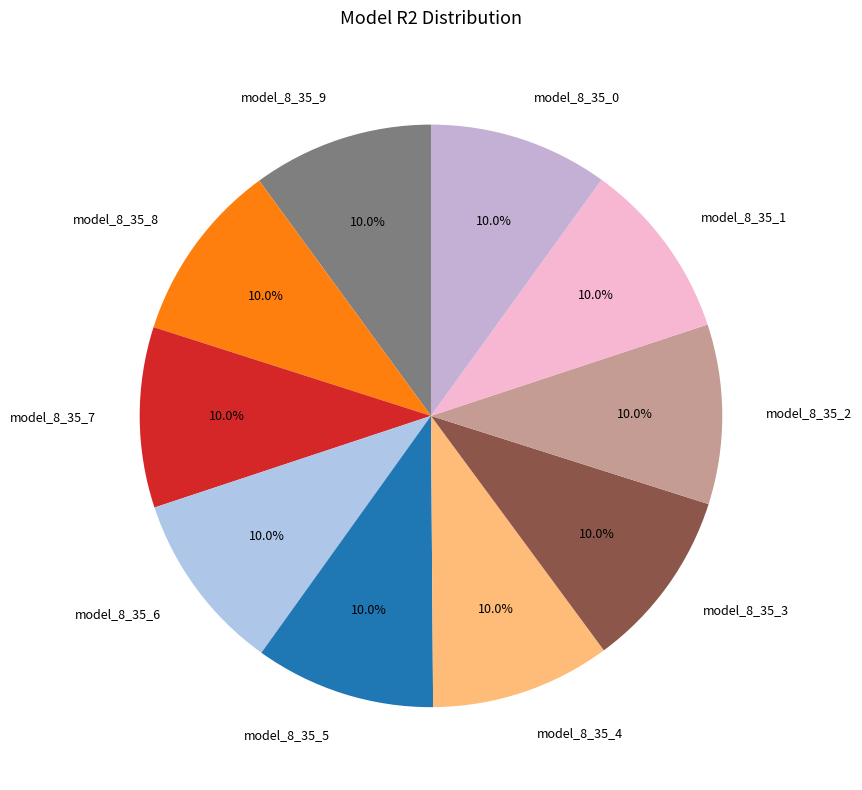

Do model_8_35_8 and model_8_35_9 together represent more than half of the pie?

No